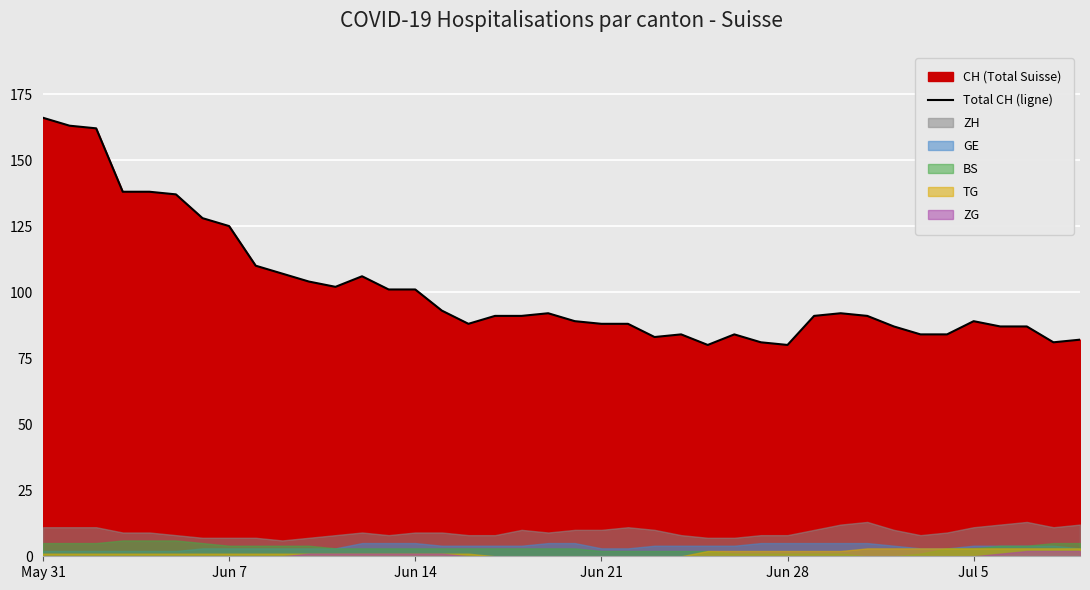

What is the difference between the second highest and minimum values?

83